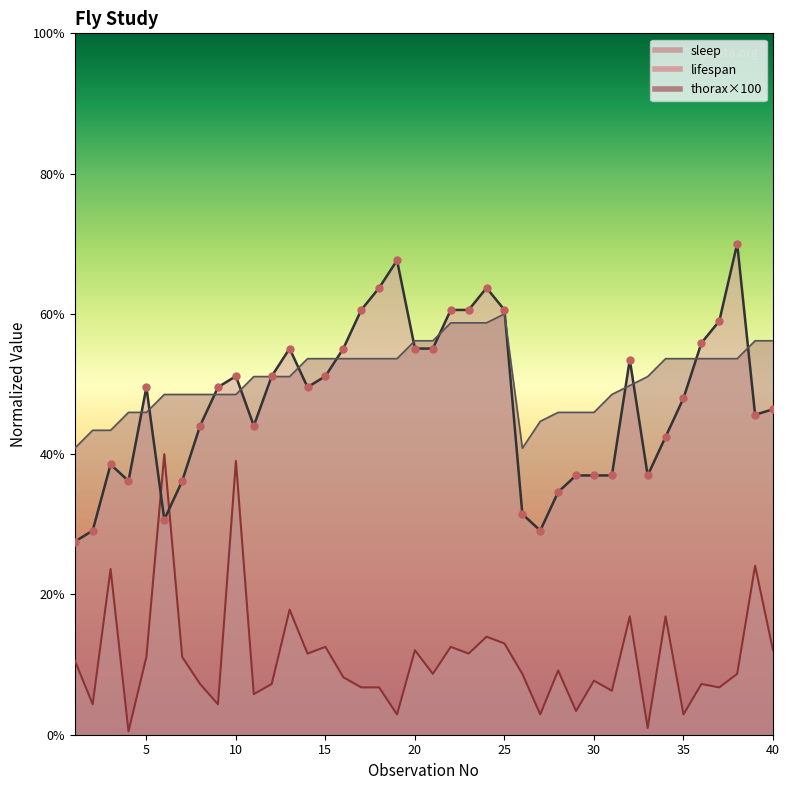

At how many categories does at least one series exceed 58?

9